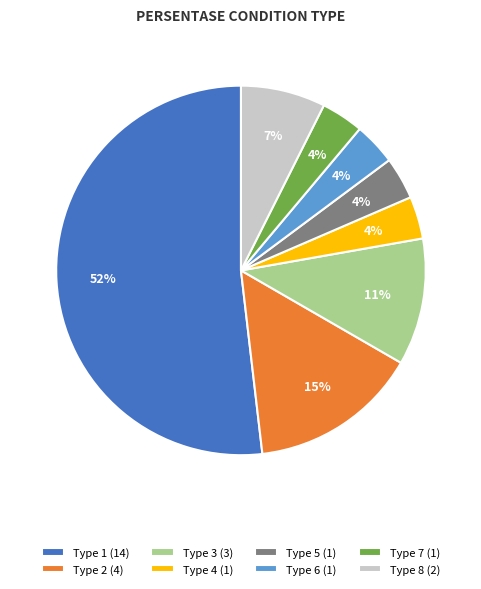

What percentage is the Type 7 (1) slice, to the nearest percent?

4%